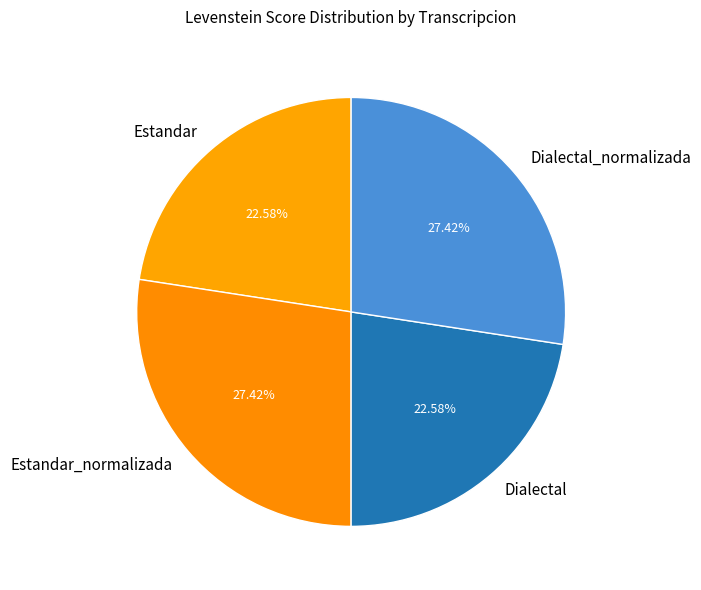

To the nearest percent, what is the difference between the Dialectal_normalizada and Estandar slice percentages?

5%